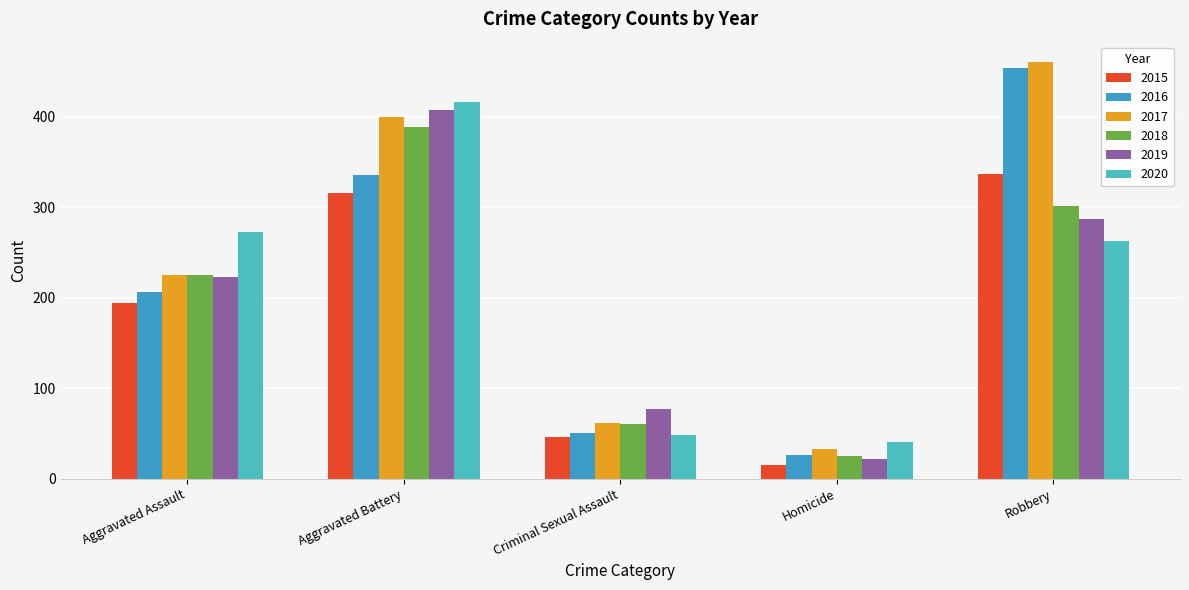

What is the difference between the second highest and second lowest values in the 2015 series?

270